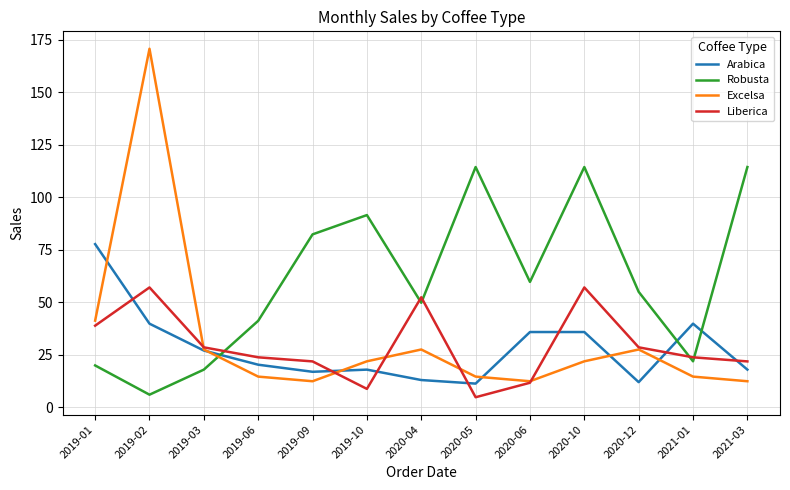

What are all the series names shown in the legend?

Arabica, Robusta, Excelsa, Liberica